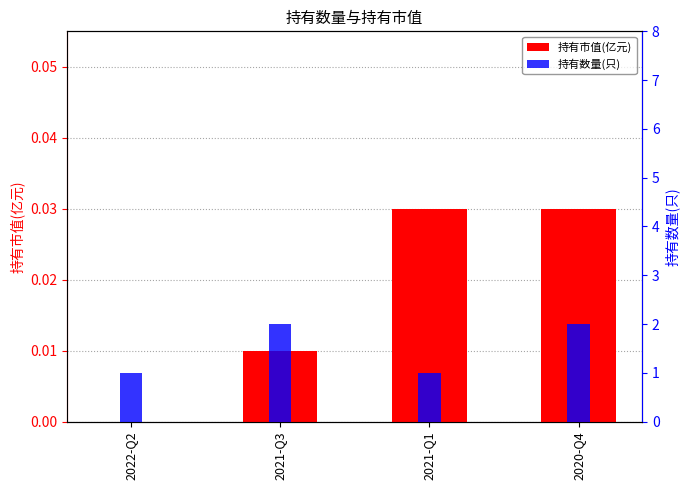

True or false: 持有市值(亿元) has a value of 0.0 at 2020-Q4.

False